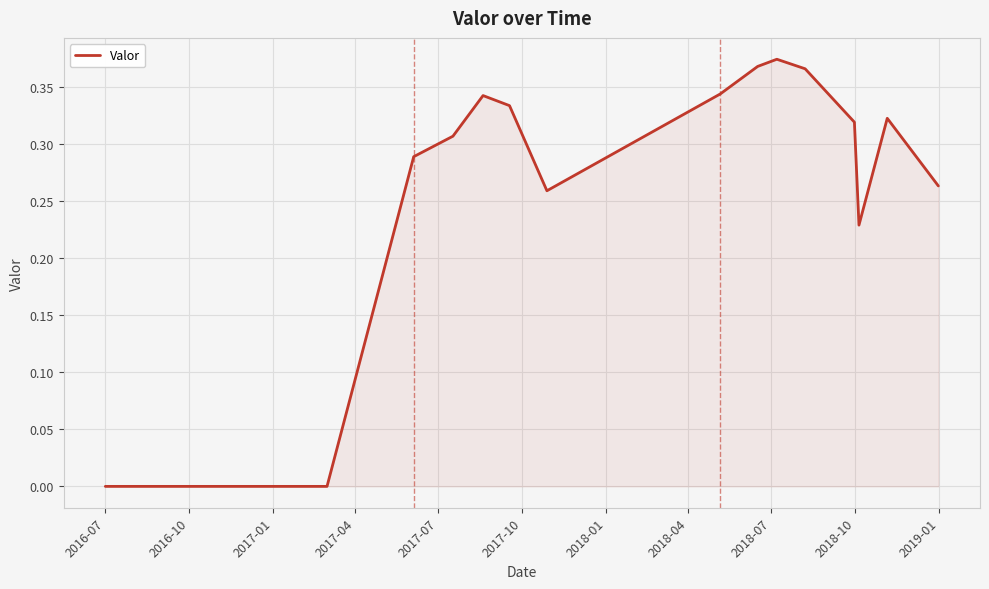

How many values are between 0 and 1?

17